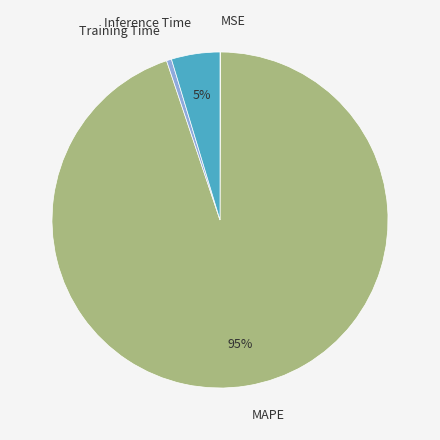

Between Training Time and MAPE, which is larger?

MAPE